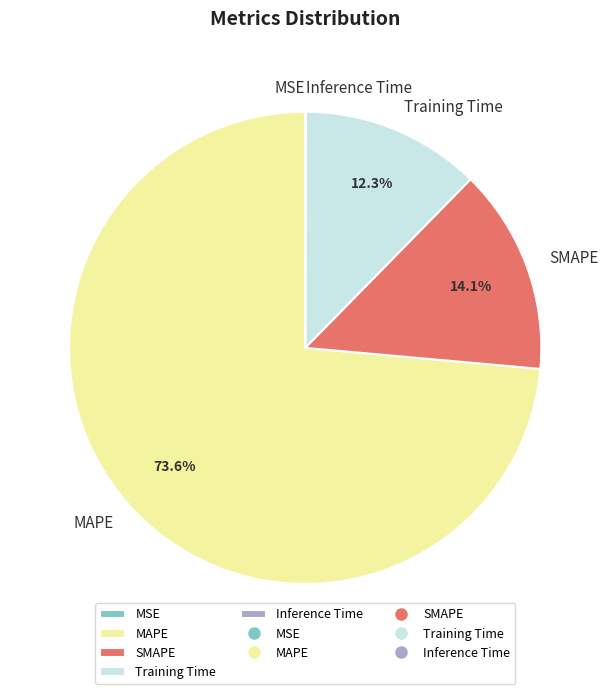

To the nearest percent, what portion does Training Time represent?

12%